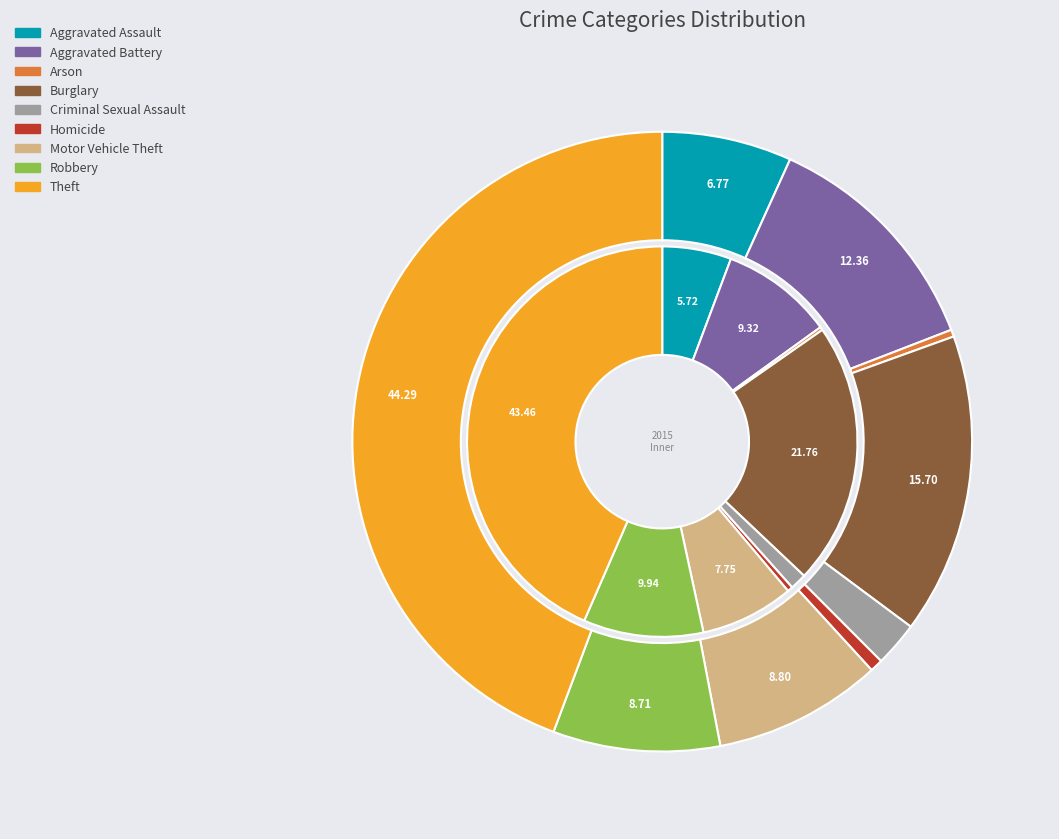

Rank the series by their maximum value, from highest to lowest.

values_2015, values_2019